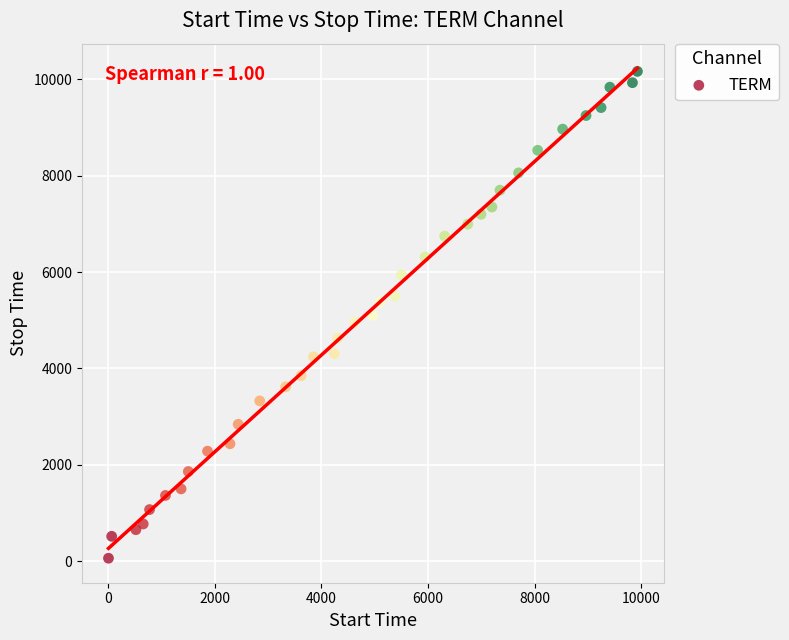

What is the range of Y values (max minus min)?

10106